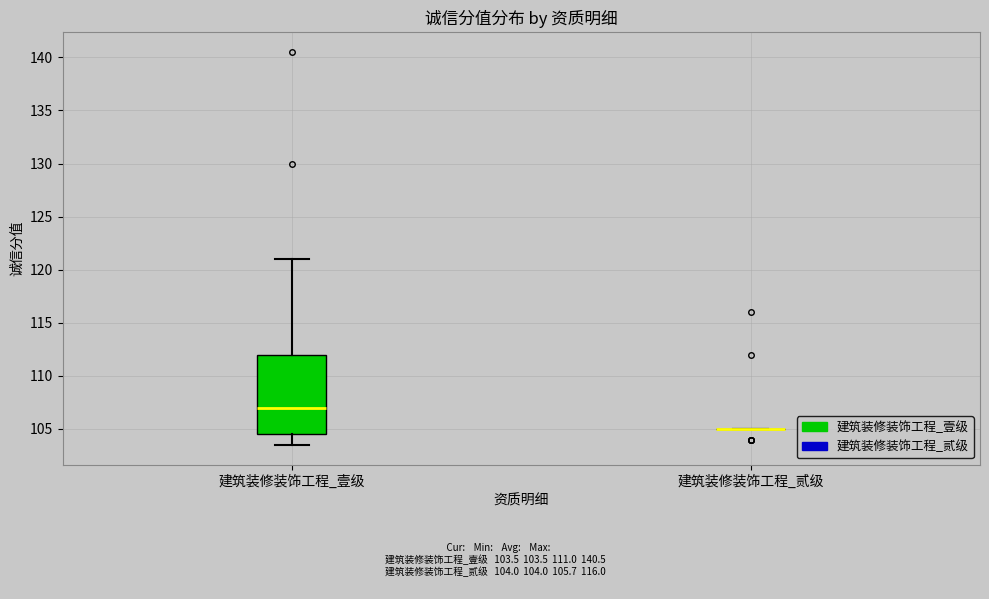

Where does the lower whisker of the box for 建筑装修装饰工程_壹级 end on the y-axis? The values are not printed on the chart, so give them approximately, as read against the axis.

103.5